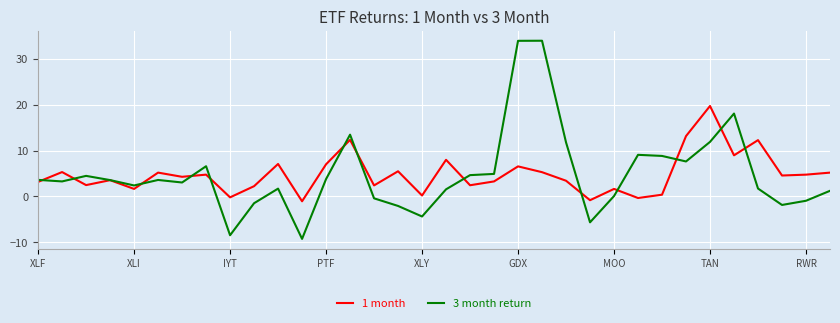

Which series has the widest spread of values?

3 month return